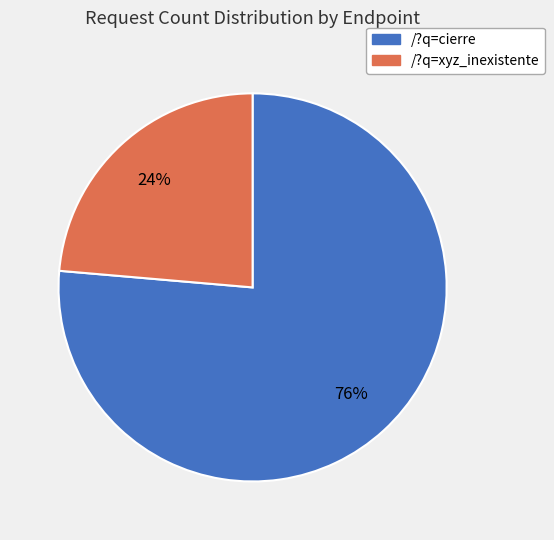

Which slice is the largest?

/?q=cierre